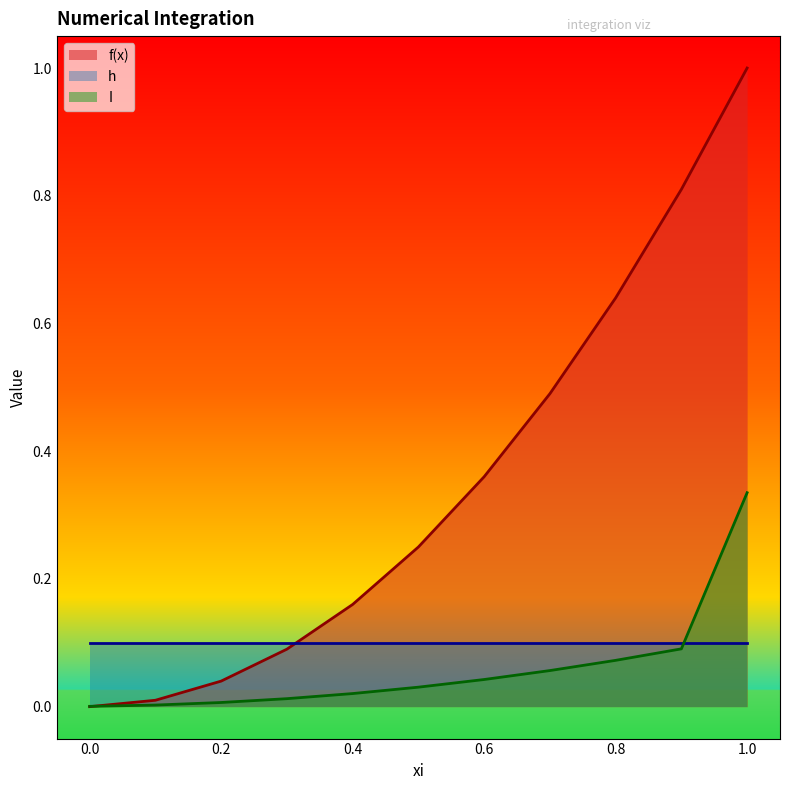

How many values in the f(x) series exceed 0?

10